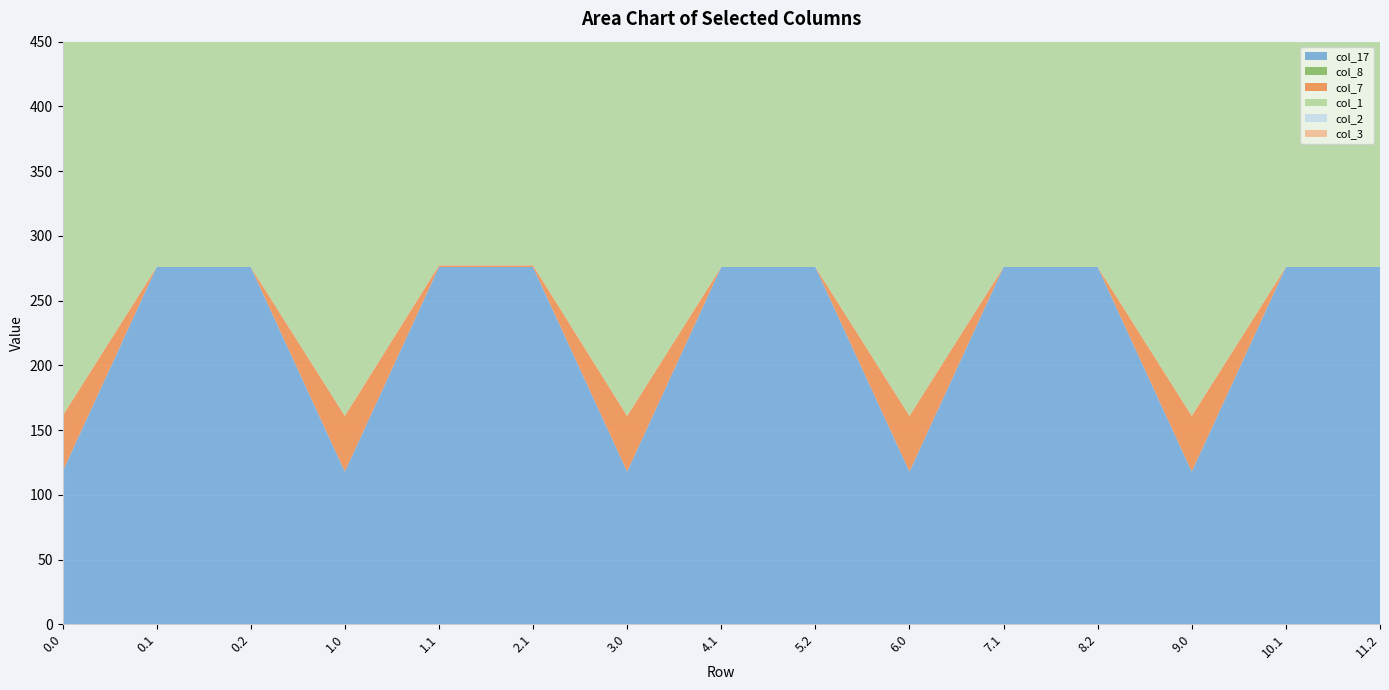

Reading right to left, list all the values displayed in this chart.

col_17: 276.0	276.0	118.0	276.0	276.0	118.0	276.0	276.0	118.0	276.0	276.0	118.0	276.0	276.0	118.0
col_8: 0.0	0.0	0.0	0.0	0.0	0.0	0.0	0.0	0.0	0.0	0.0	0.0	0.0	0.0	0.0
col_7: 0.0	0.0	43.0	0.0	0.0	43.0	0.0	0.0	43.0	1.2	1.2	43.0	0.0	0.0	43.0
col_1: 272.7	361.1	400.0	272.7	361.1	400.0	272.7	361.1	400.0	361.1	361.1	400.0	272.7	361.1	400.0
col_2: 285.5	347.9	400.0	285.5	347.9	400.0	285.5	347.9	400.0	347.9	347.9	400.0	285.5	347.9	400.0
col_3: 281.0	342.7	400.0	281.0	342.7	400.0	281.0	342.7	400.0	342.7	342.7	400.0	281.0	342.7	400.0